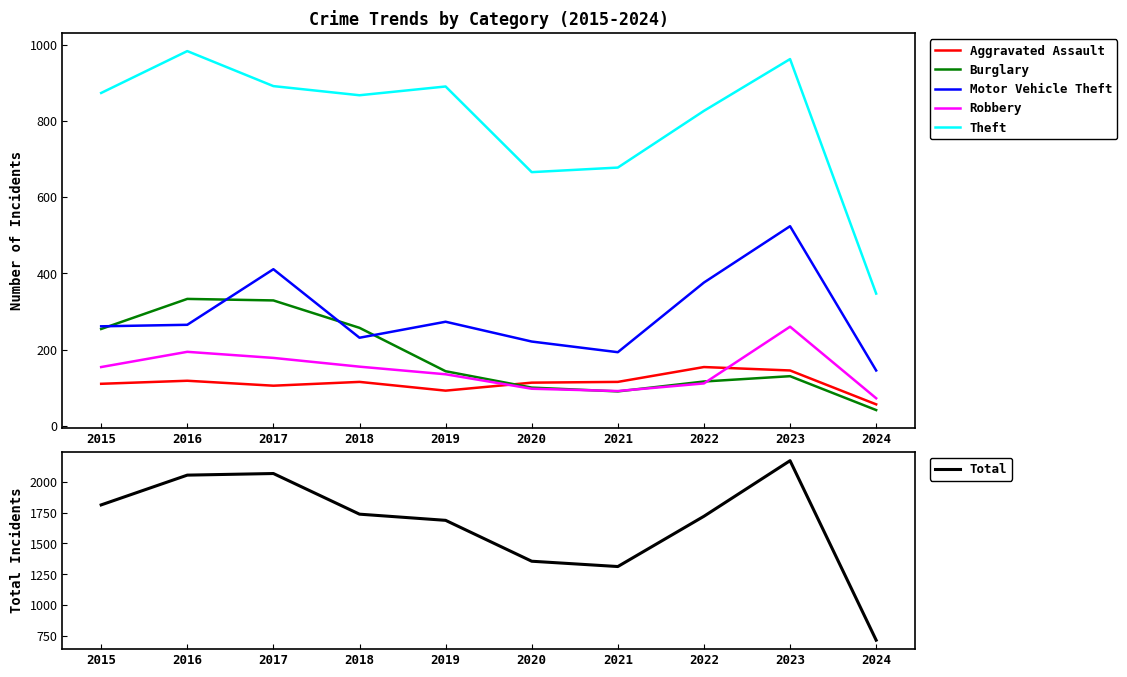

At which label is Theft closest to 665?

2020